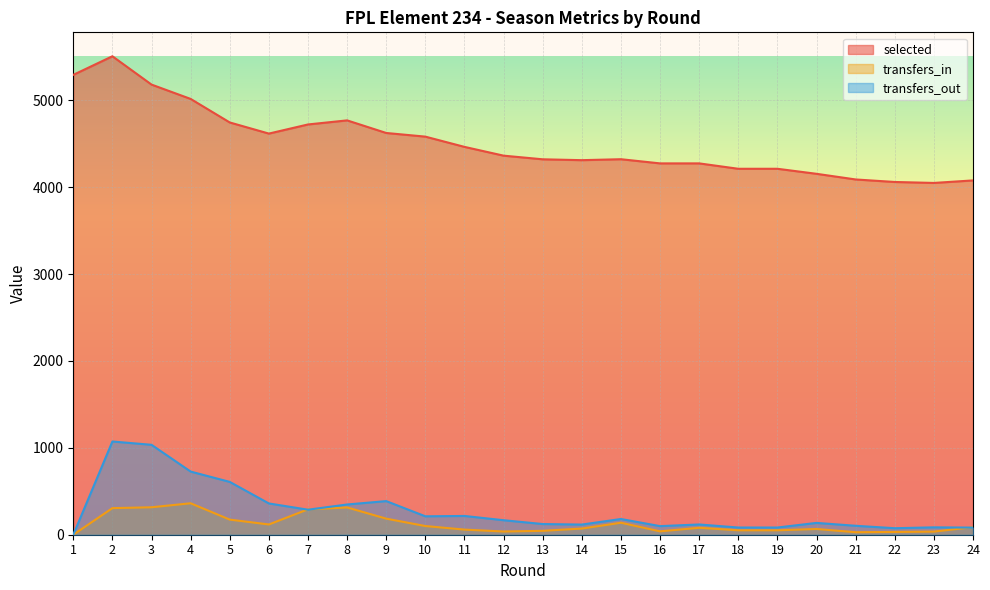

What are all the series names shown in the legend?

selected, transfers_in, transfers_out